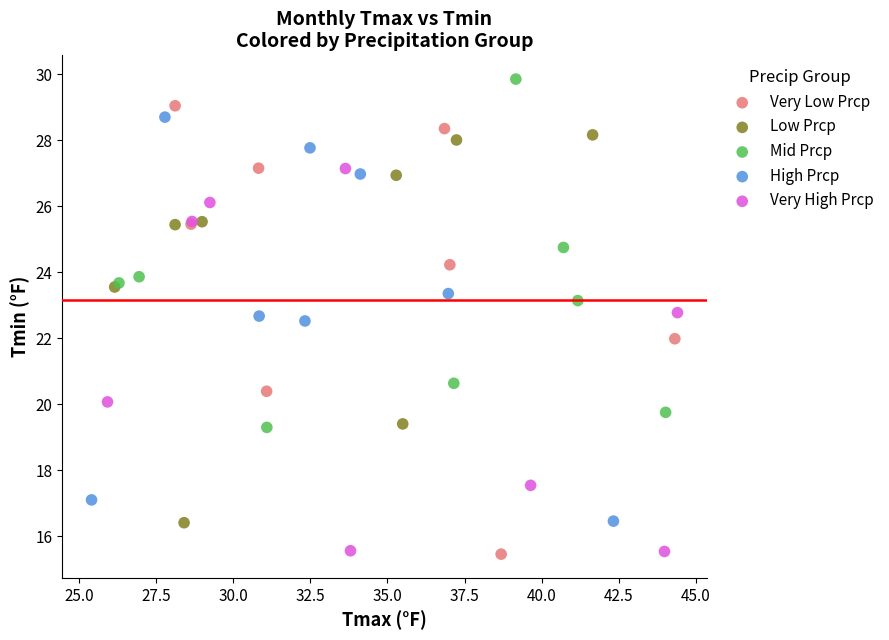

What are all the series names shown in the legend?

Very Low Prcp, Low Prcp, Mid Prcp, High Prcp, Very High Prcp